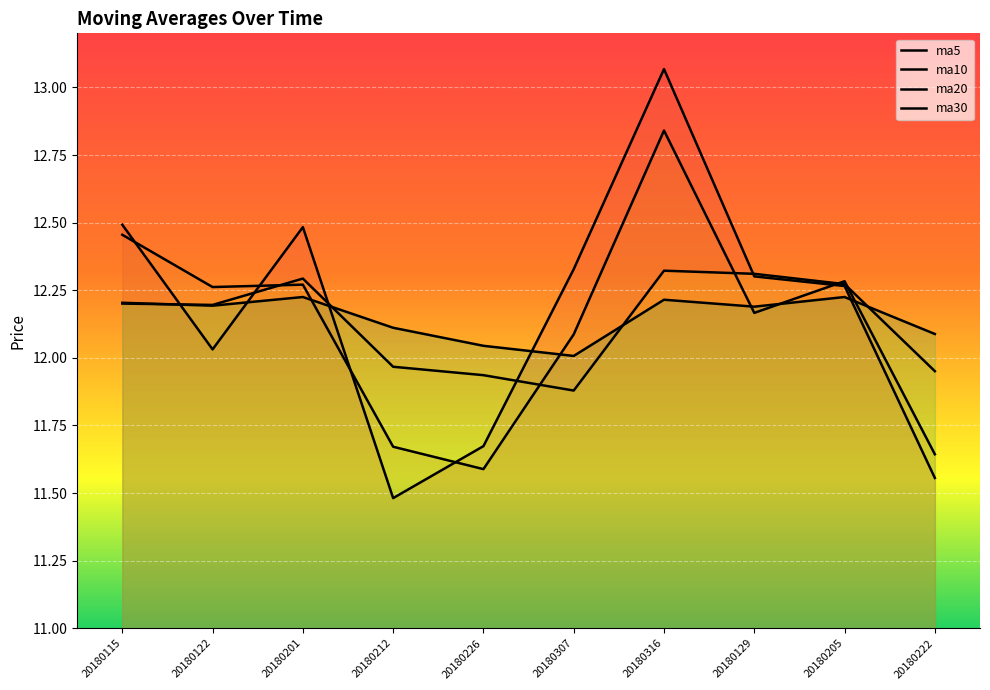

Reading left to right, what are all the values shown in this chart?

ma5: 20180115=12.5	20180122=12.0	20180201=12.5	20180212=11.5	20180226=11.7	20180307=12.3	20180316=13.1	20180129=12.3	20180205=12.3	20180222=11.6
ma10: 20180115=12.5	20180122=12.3	20180201=12.3	20180212=11.7	20180226=11.6	20180307=12.1	20180316=12.8	20180129=12.2	20180205=12.3	20180222=11.6
ma20: 20180115=12.2	20180122=12.2	20180201=12.3	20180212=12.0	20180226=11.9	20180307=11.9	20180316=12.3	20180129=12.3	20180205=12.3	20180222=12.0
ma30: 20180115=12.2	20180122=12.2	20180201=12.2	20180212=12.1	20180226=12.0	20180307=12.0	20180316=12.2	20180129=12.2	20180205=12.2	20180222=12.1